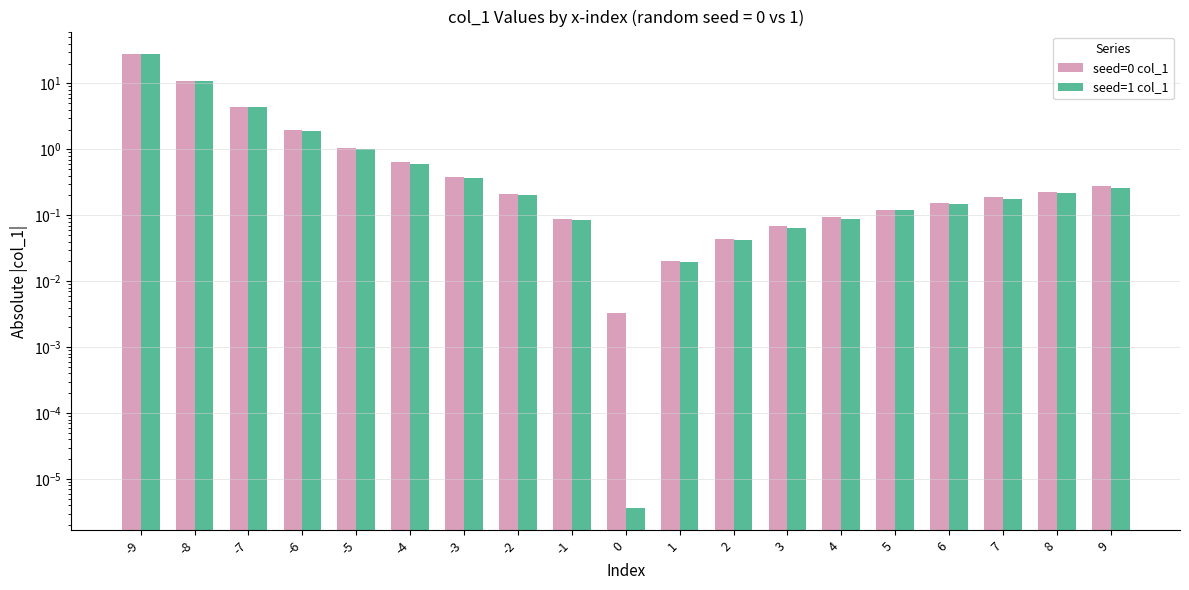

What is the sum of all seed=0 col_1 values?

48.4